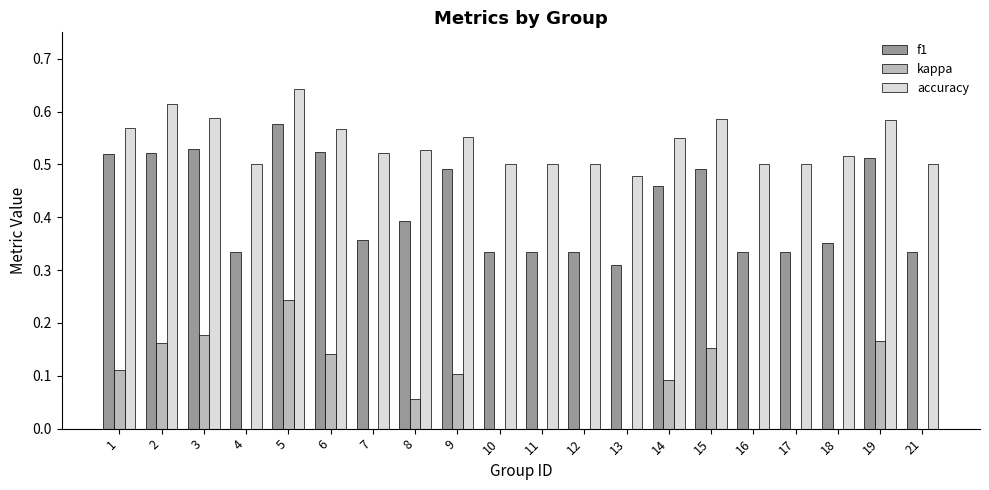

At which label does f1 reach its peak?

5